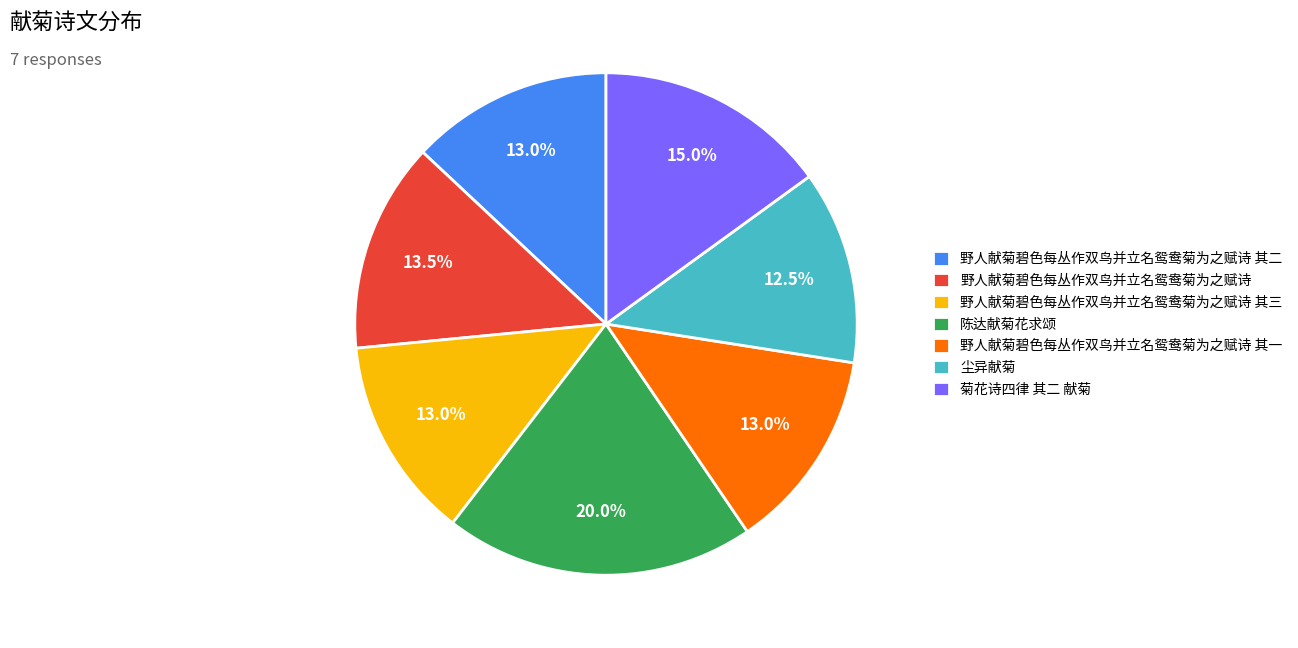

To the nearest percent, what is the difference between the 野人献菊碧色每丛作双鸟并立名鸳鸯菊为之赋诗 and 陈达献菊花求颂 slice percentages?

6%